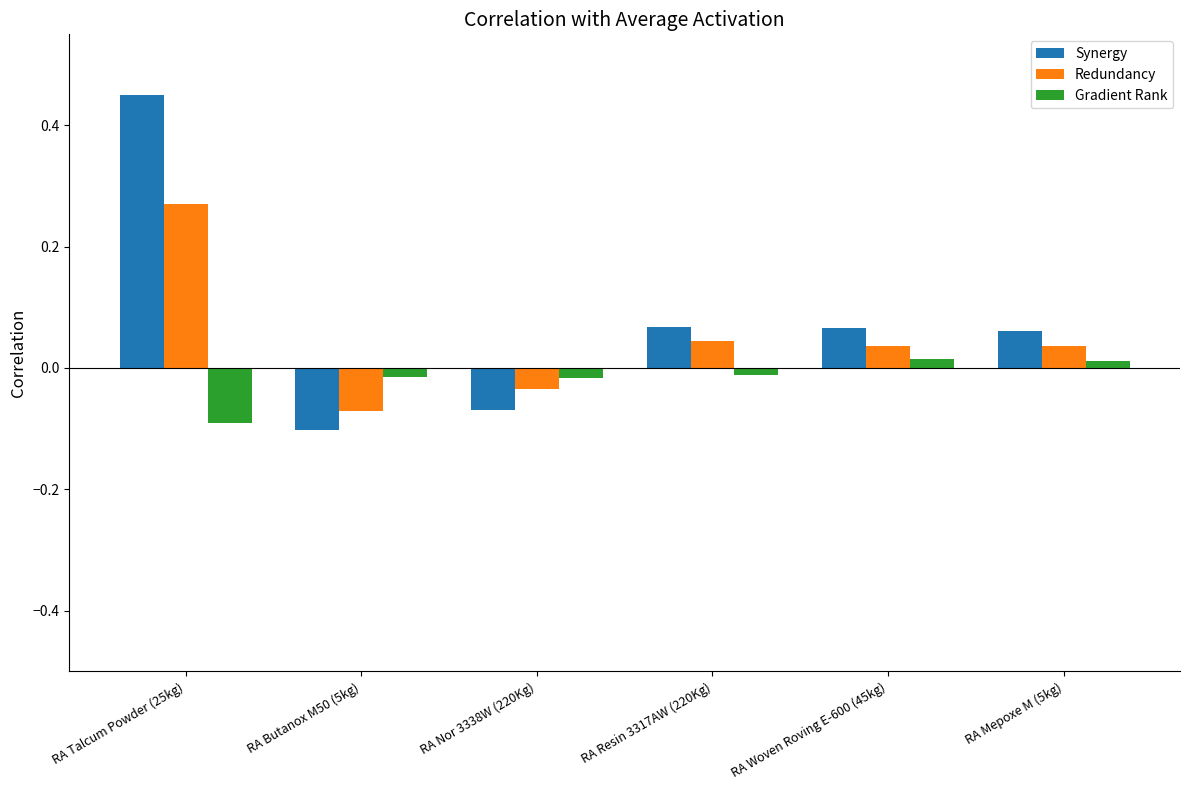

How many groups of bars are there?

6